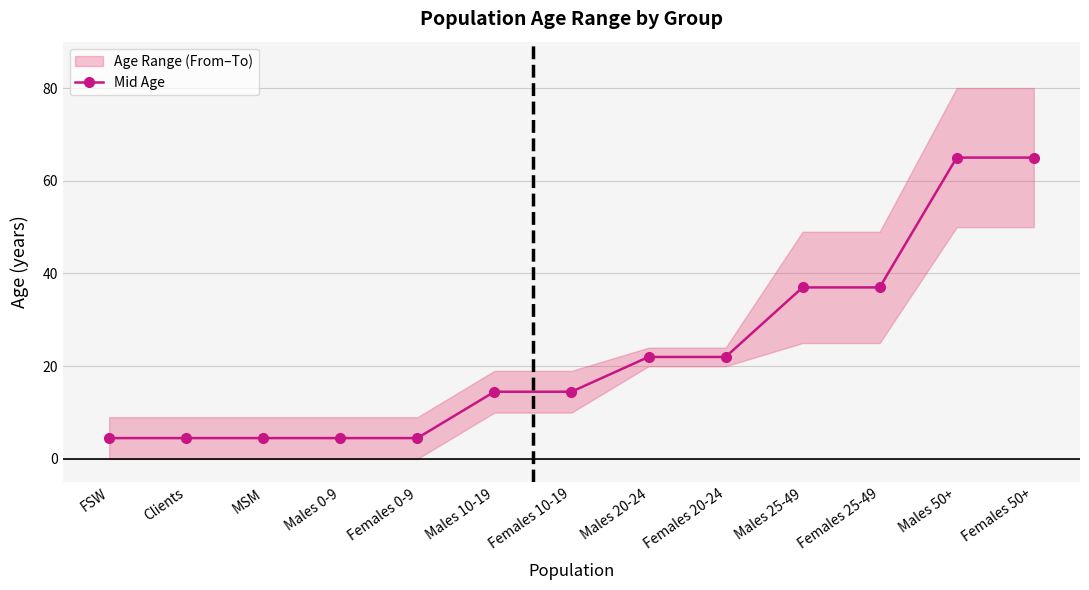

Reading left to right, extract all data points from this chart.

4.5	4.5	4.5	4.5	4.5	14.5	14.5	22.0	22.0	37.0	37.0	65.0	65.0